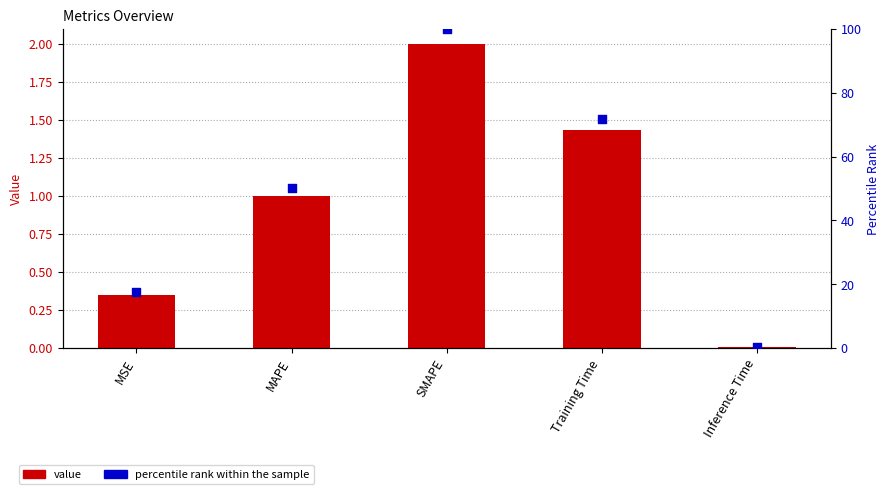

At which category is the sum across all series the highest?

SMAPE